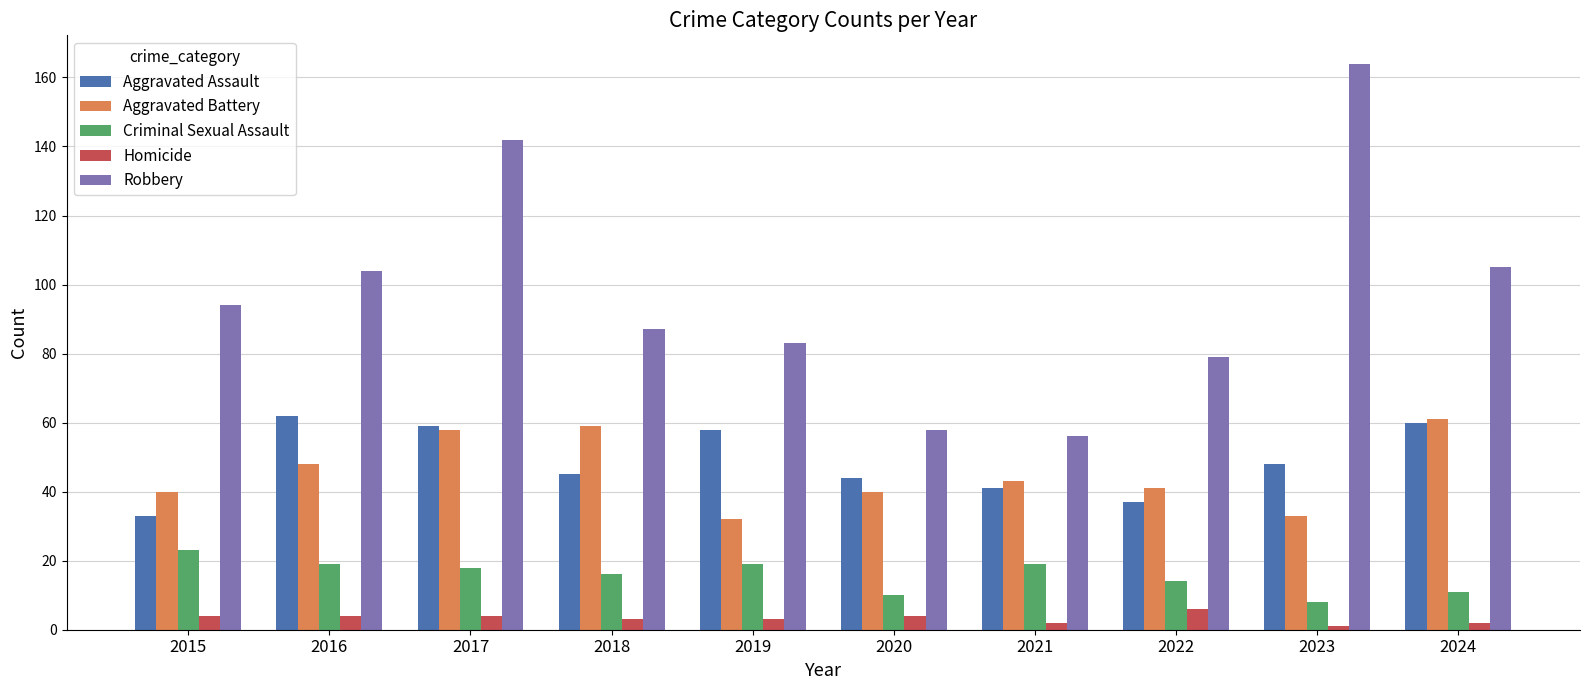

Rank the series at 2021 from highest to lowest value.

Robbery, Aggravated Battery, Aggravated Assault, Criminal Sexual Assault, Homicide